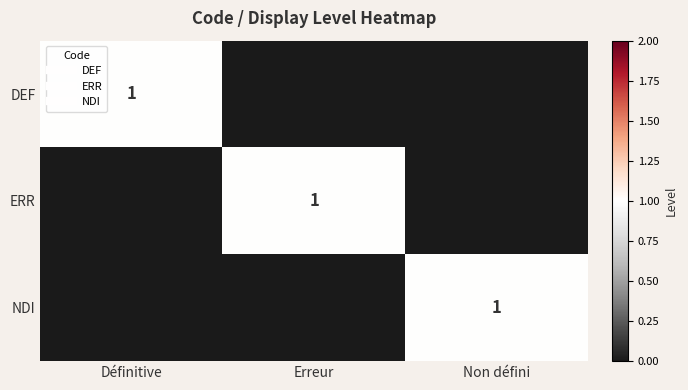

Which has a higher value, Erreur or Non défini?

Erreur